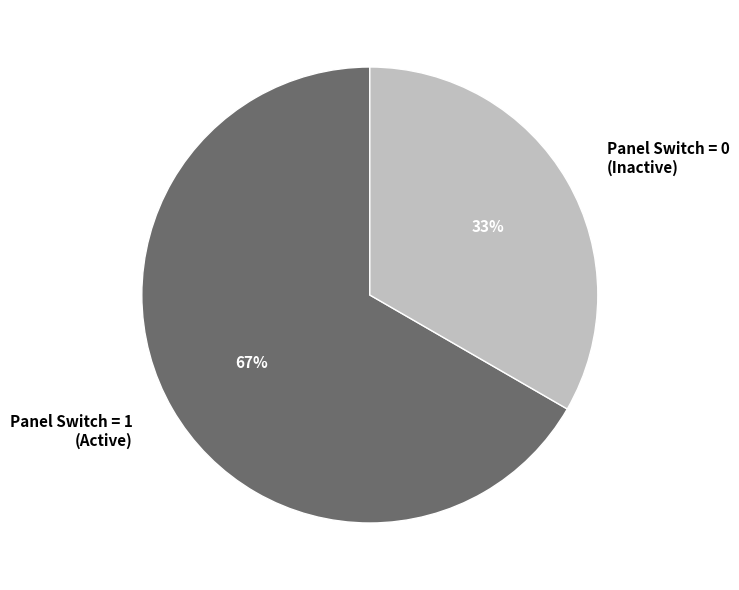

Is the sum of Panel Switch = 0 (Inactive) and Panel Switch = 1 (Active) greater than half?

Yes